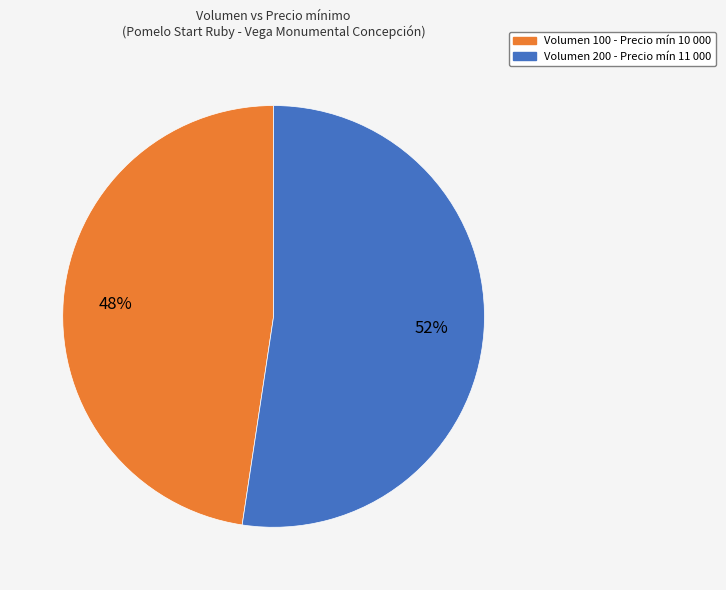

To the nearest percent, what is the average slice percentage?

50%